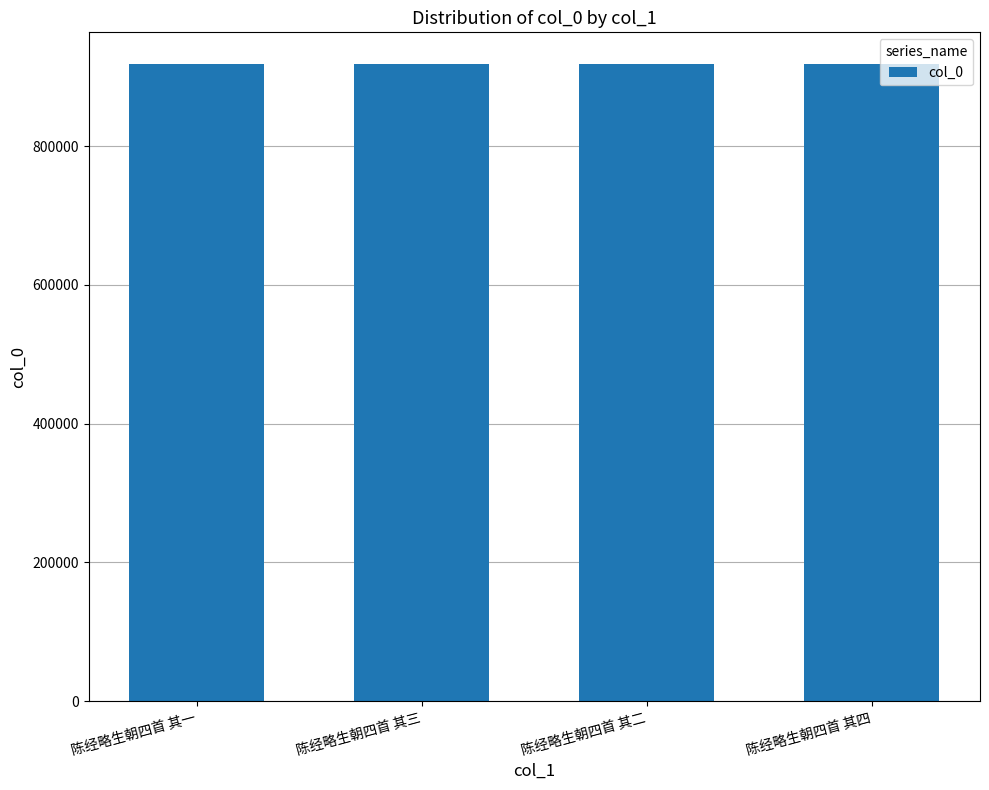

What is the change in value from 陈经略生朝四首 其二 to 陈经略生朝四首 其四?

-2